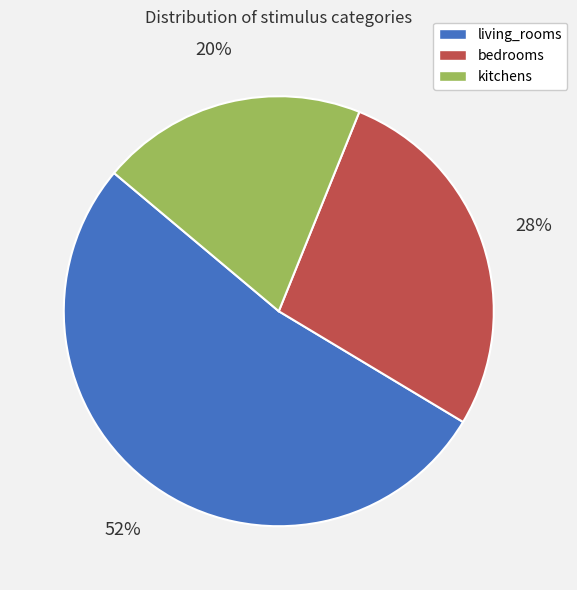

Between kitchens and bedrooms, which is larger?

bedrooms